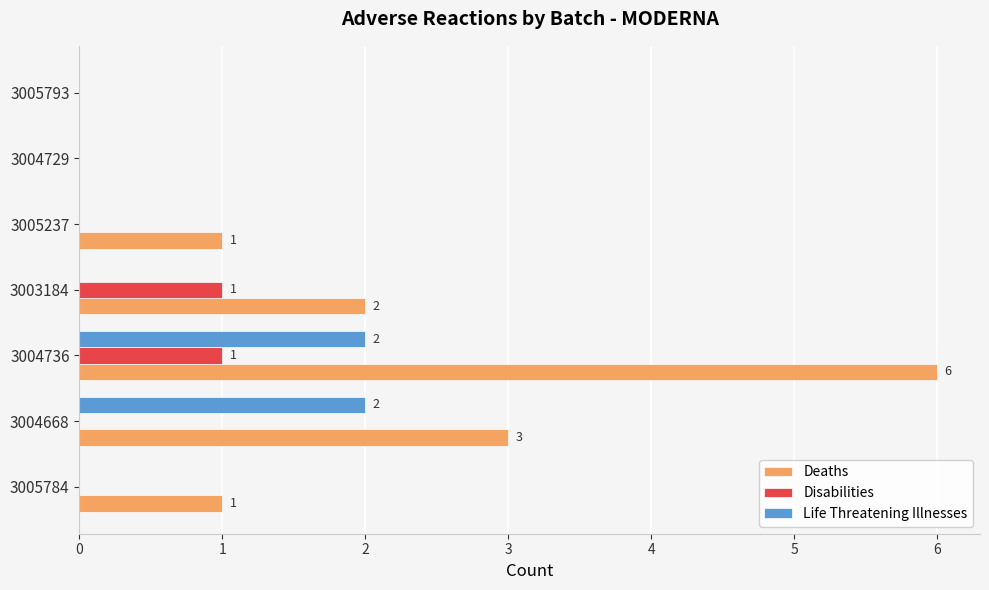

Which series has the largest total across all categories?

Deaths